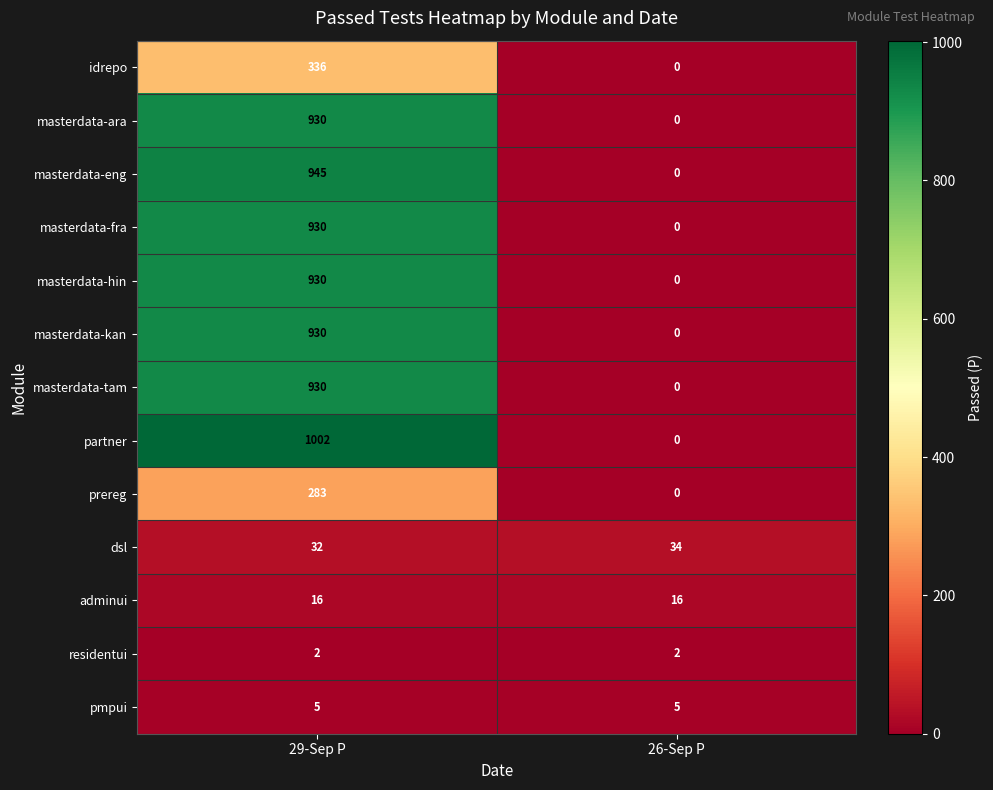

At which label is masterdata-eng closest to 472?

26-Sep P